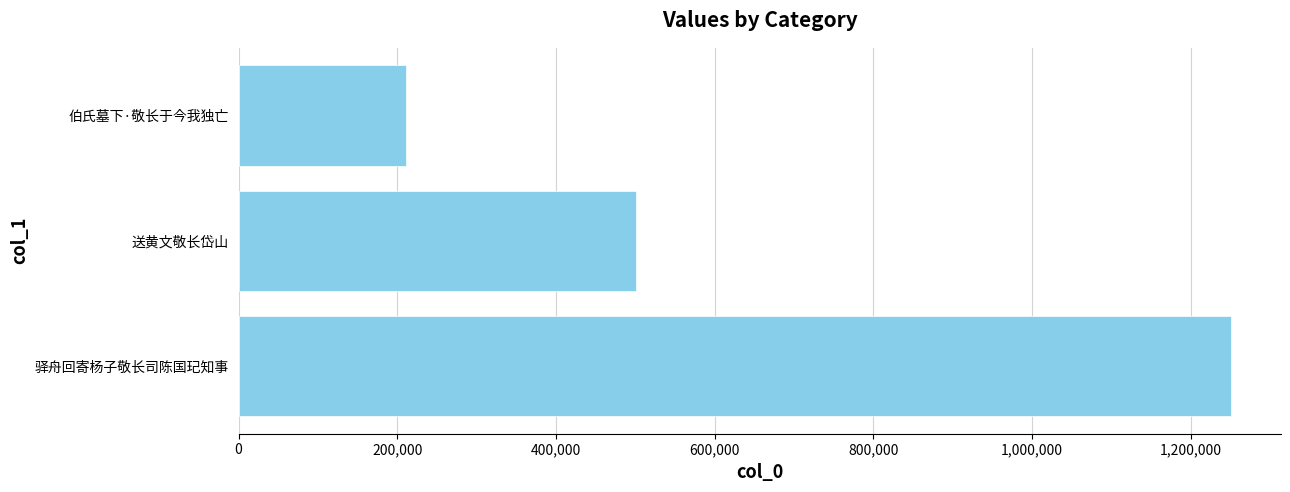

What is the average value?

654181